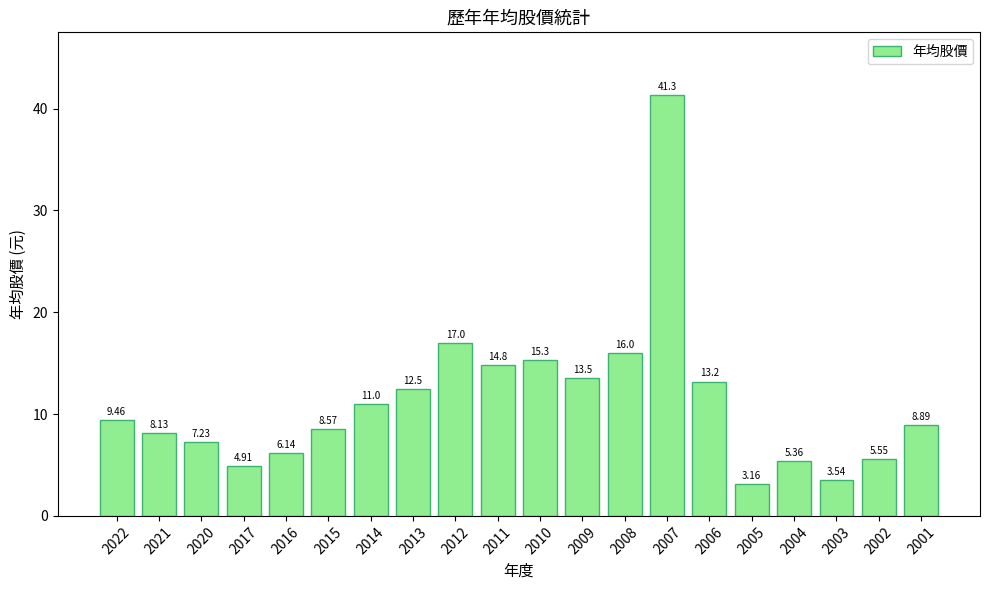

Does the chart contain any negative values?

No